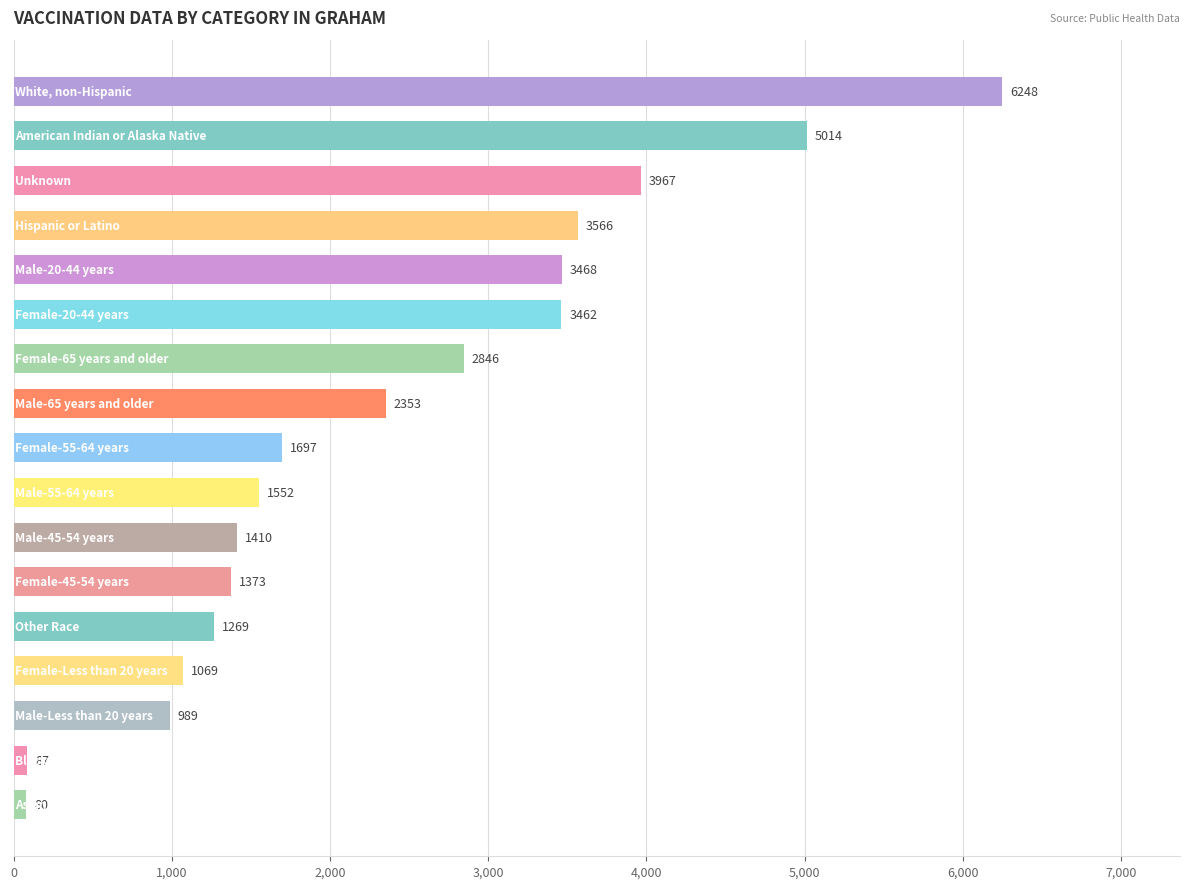

What is the difference between the maximum and minimum values?

6168